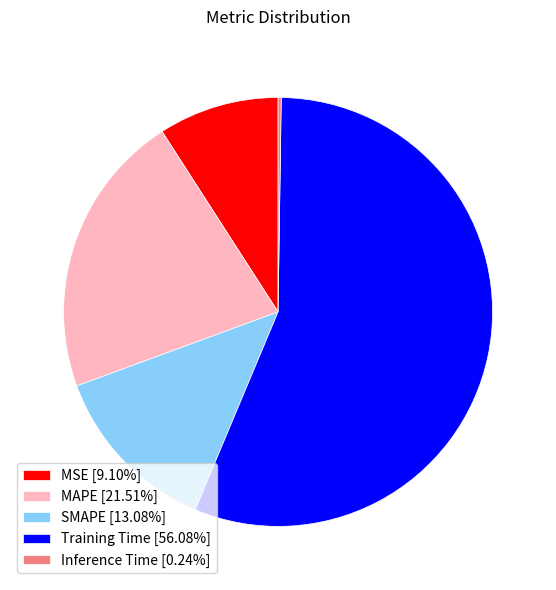

Is the sum of MSE [9.10%] and MAPE [21.51%] greater than half?

No